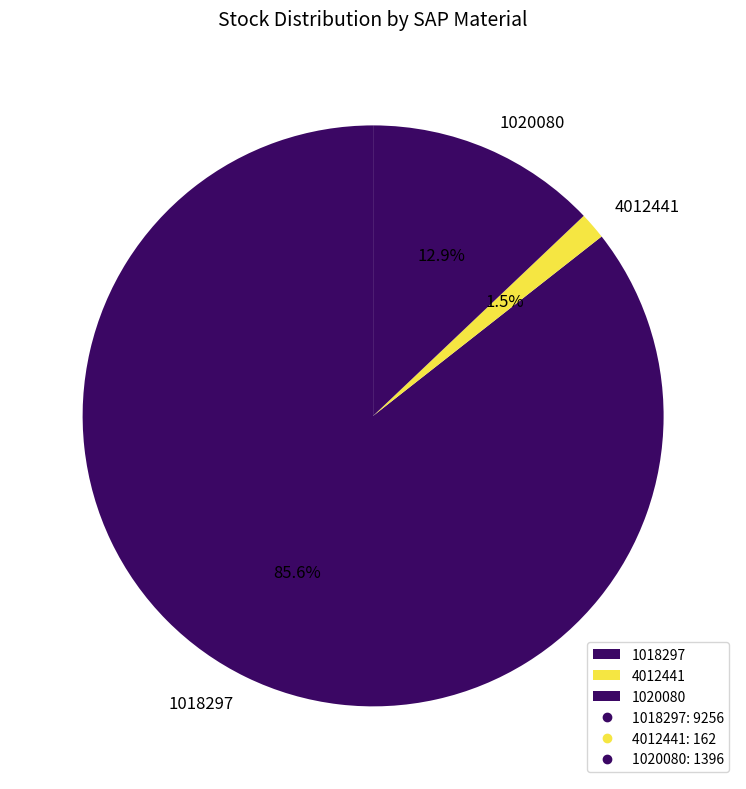

To the nearest percent, what percentage of the pie is 1020080?

13%